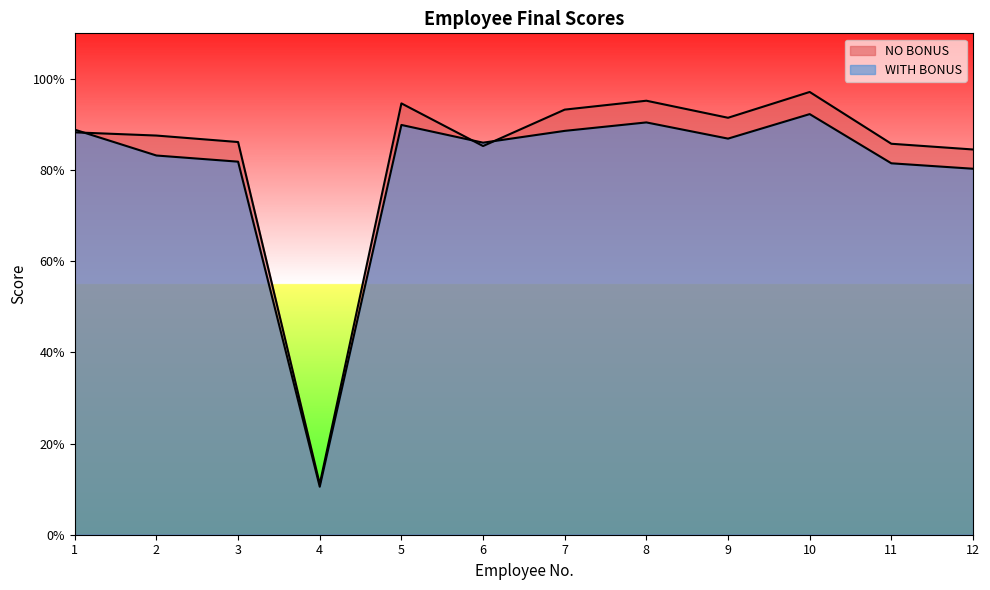

Does the chart display data point markers on the line(s)?

No